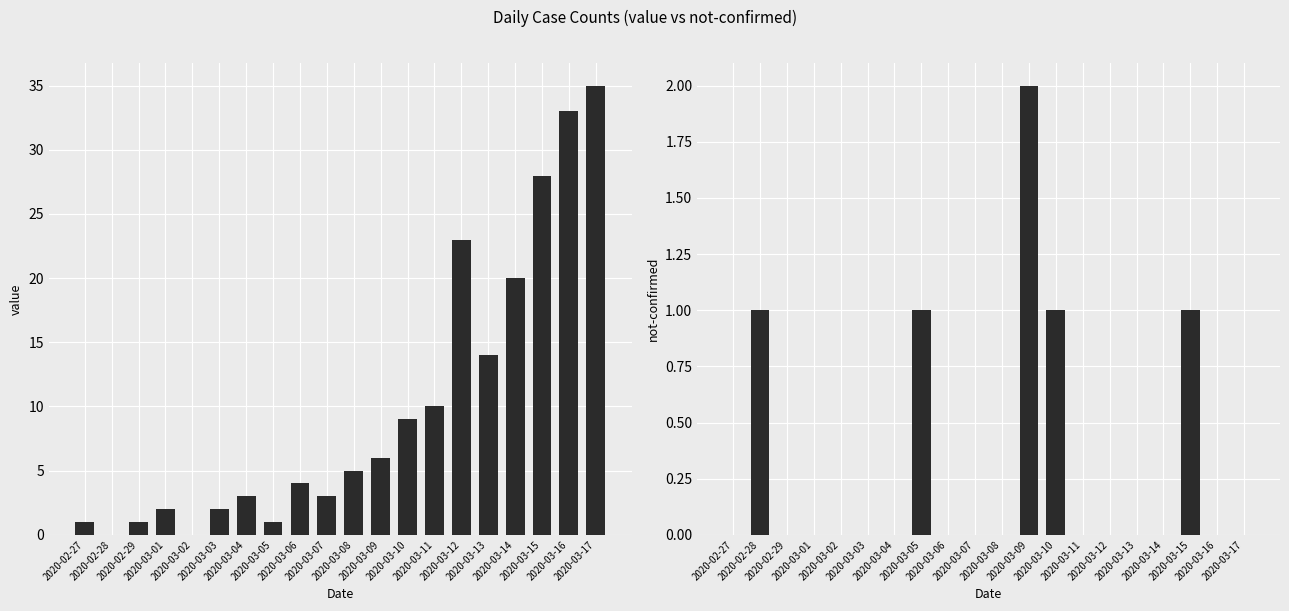

What are all the series names shown in the legend?

value, not-confirmed